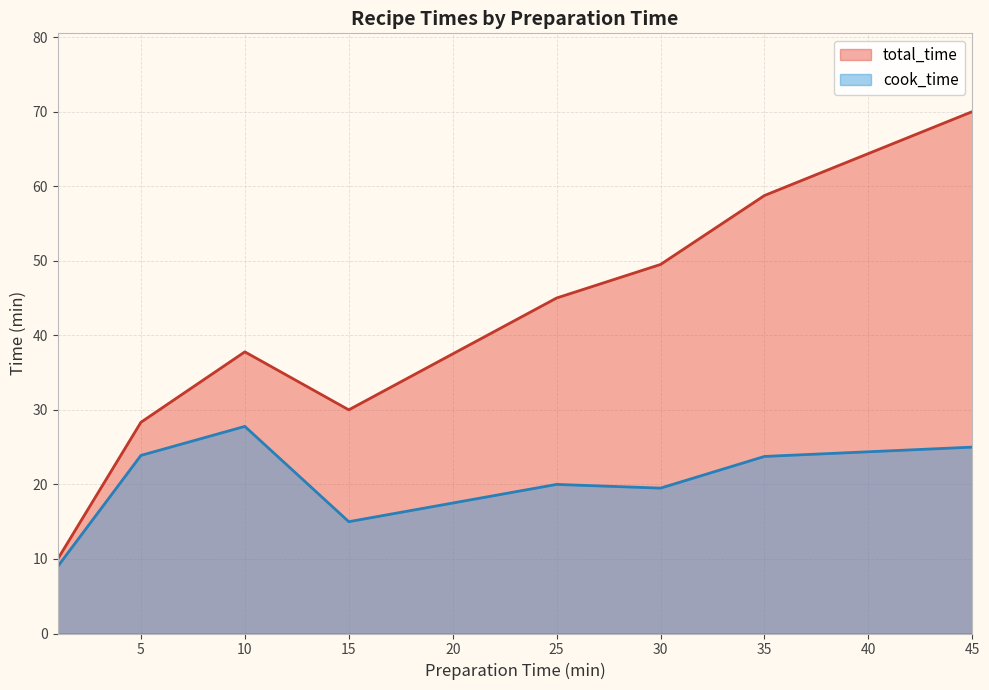

Where is the first local minimum for total_time?

15